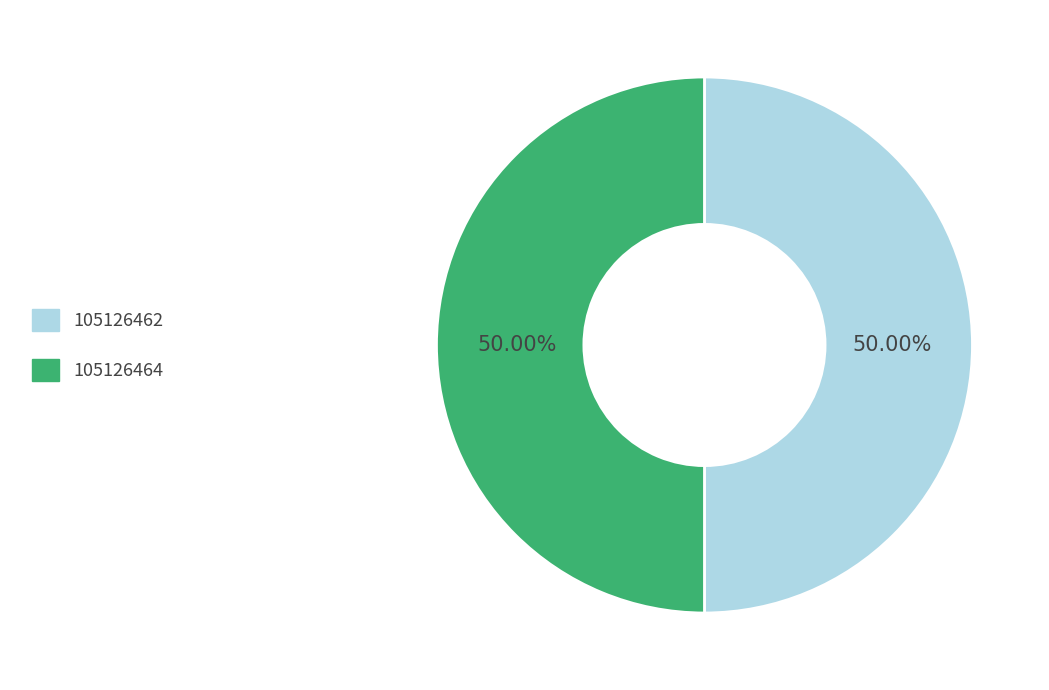

What is the ratio of the value at 105126464 to the value at 105126462?

1.0